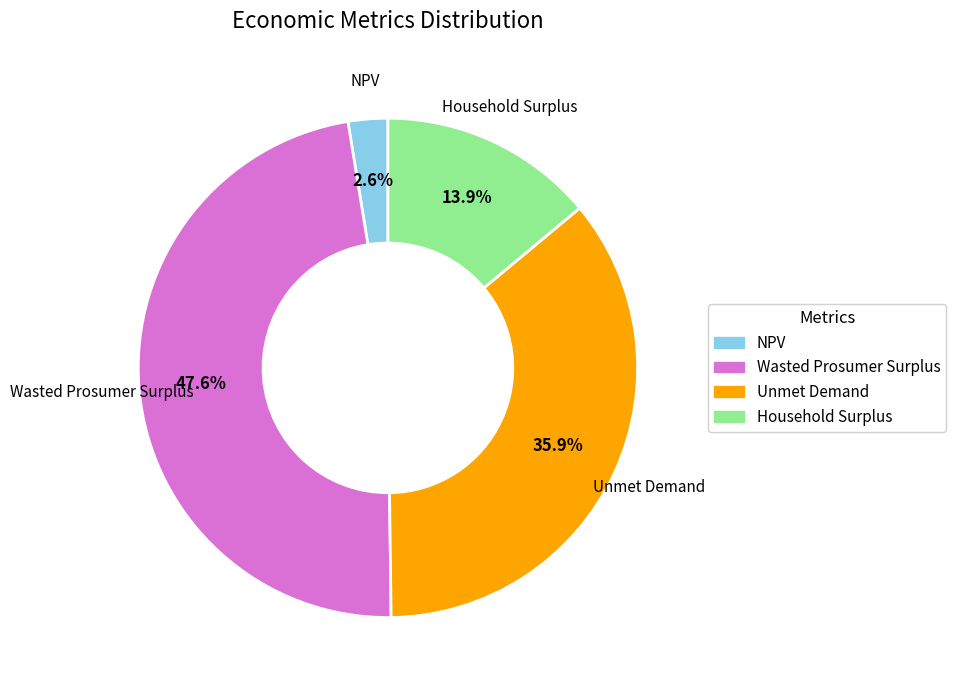

To the nearest percent, what is the difference between the Household Surplus and Wasted Prosumer Surplus slice percentages?

34%